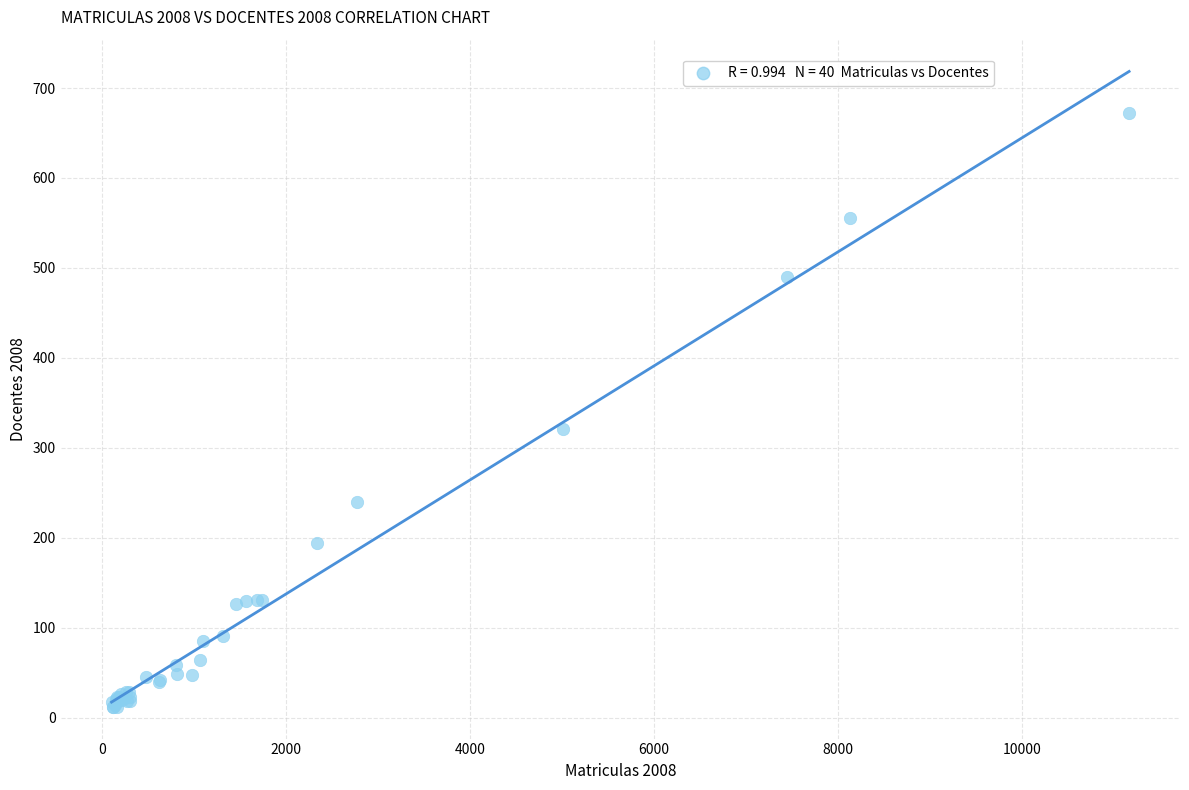

What Y value in the scatter plot is closest to 342?

321